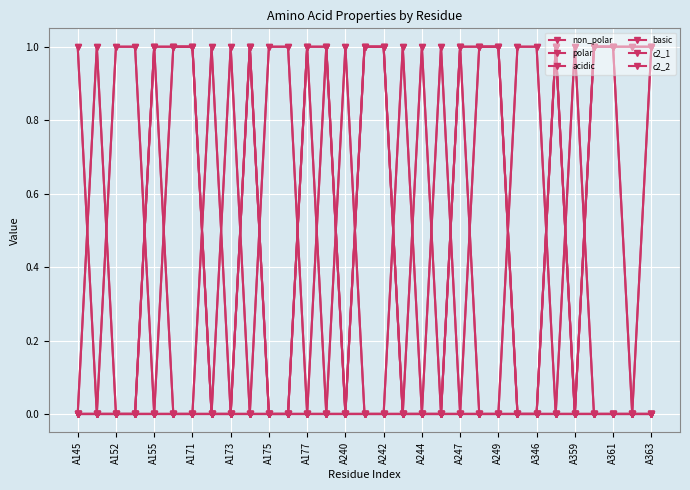

What is the sum of all non_polar values?

16